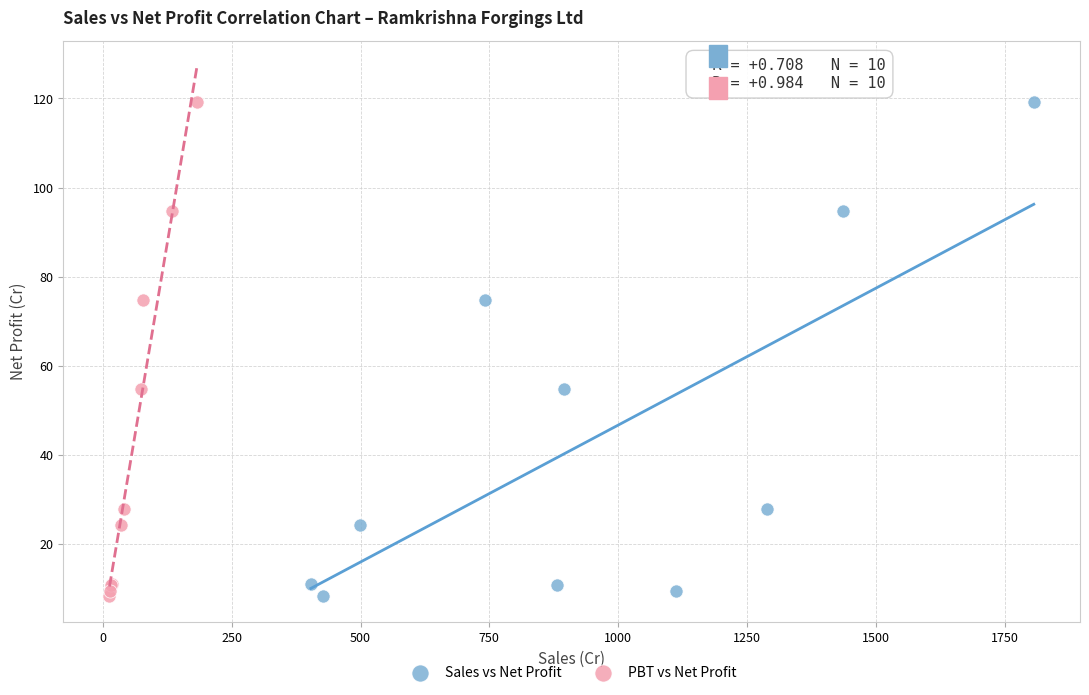

What are all the series names shown in the legend?

Sales vs Net Profit, PBT vs Net Profit